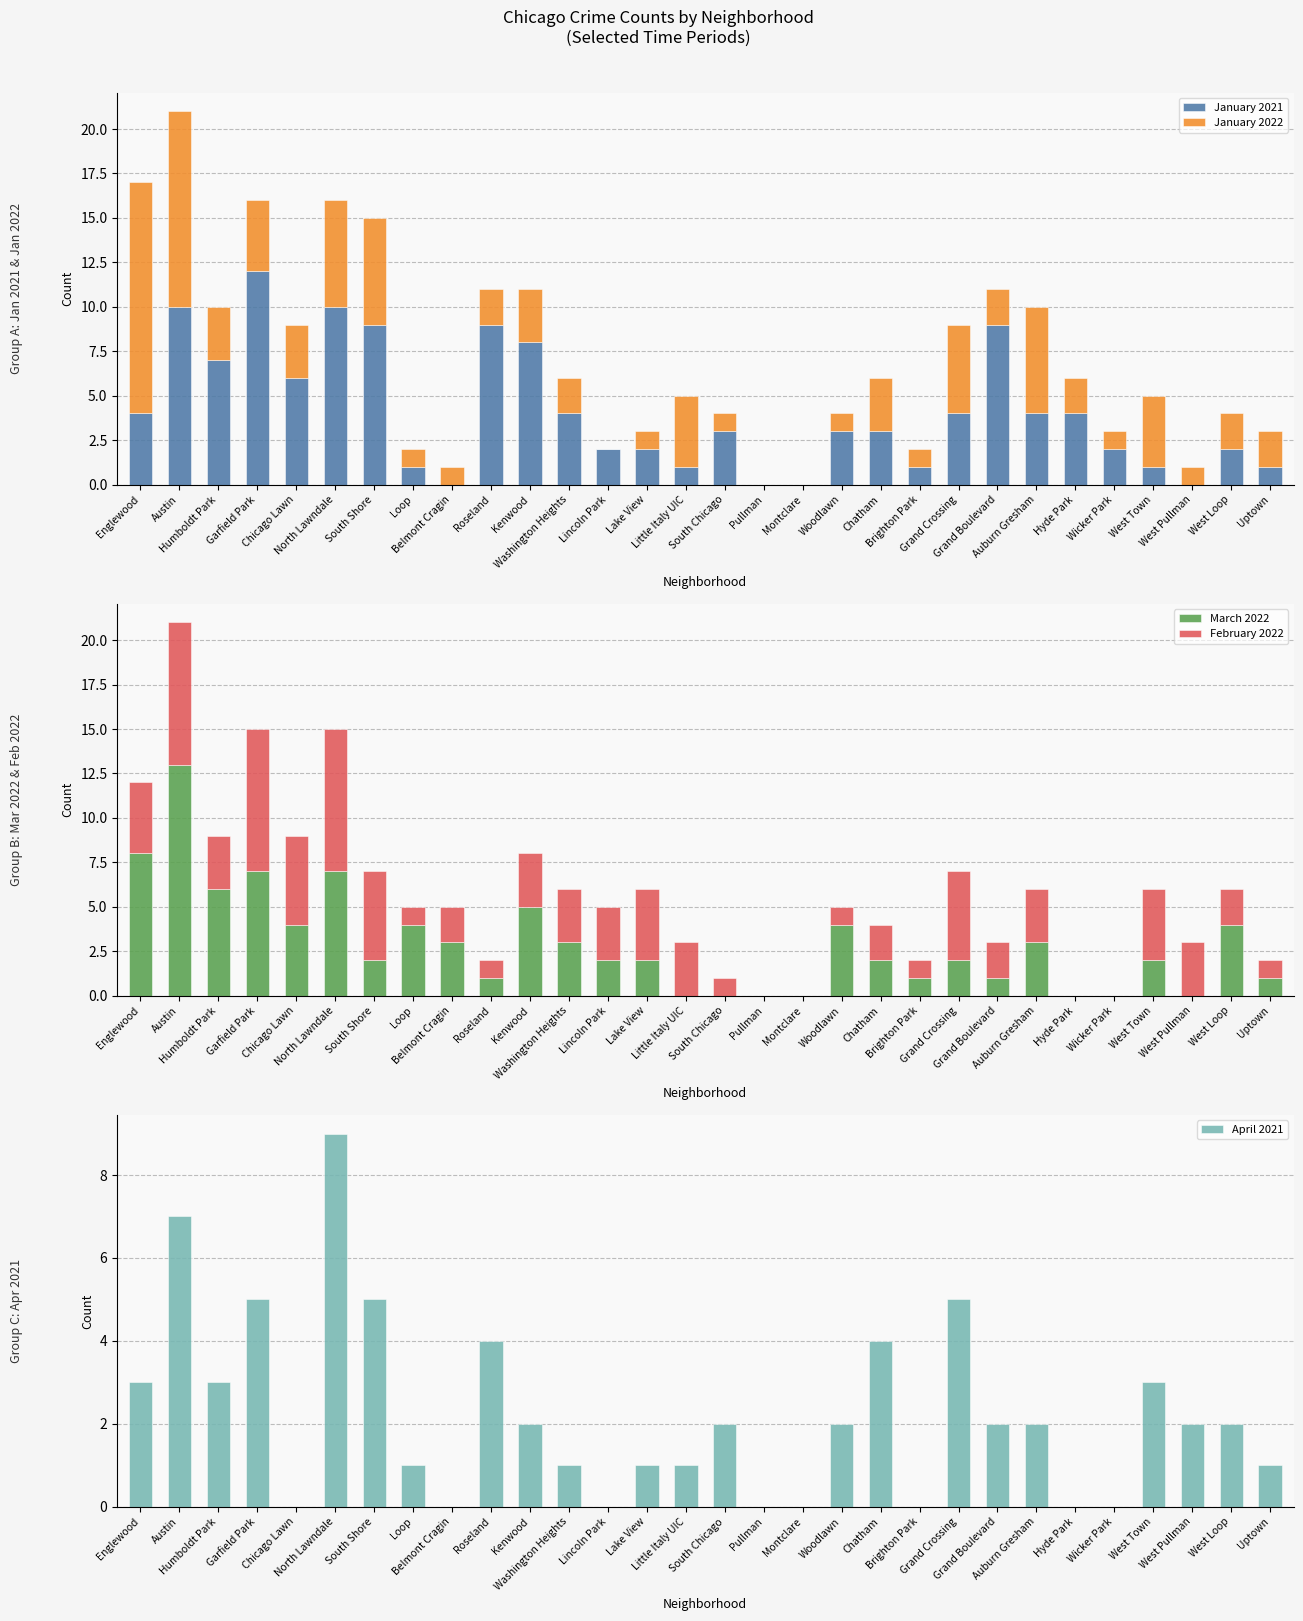

What is the difference between the second highest and minimum values in the February 2022 series?

8